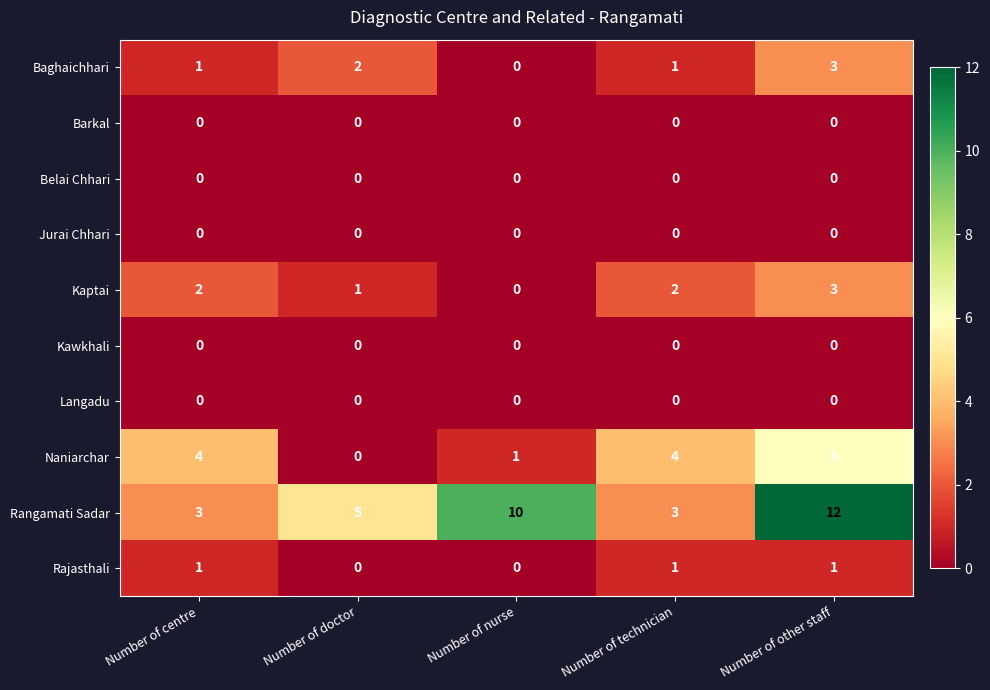

Between Number of centre and Number of other staff, which series saw the biggest shift?

Rangamati Sadar